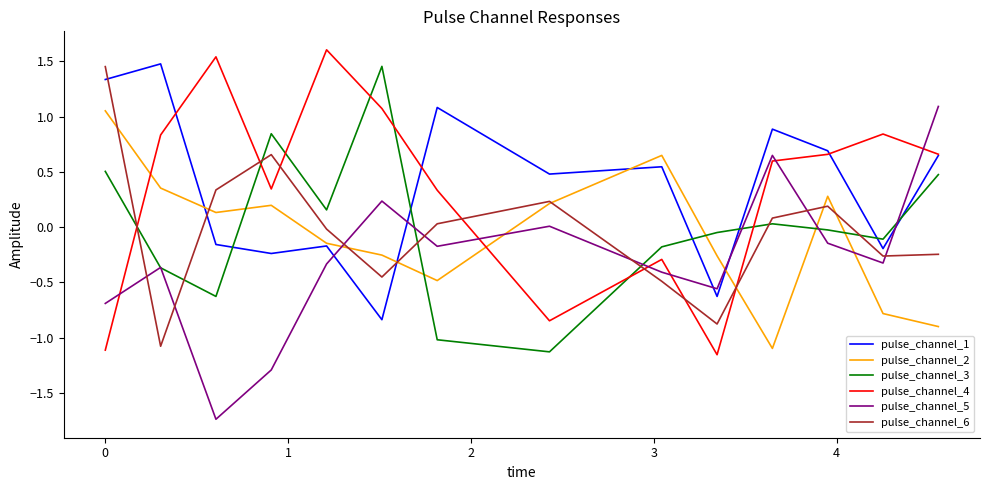

What are all the series names shown in the legend?

pulse_channel_1, pulse_channel_2, pulse_channel_3, pulse_channel_4, pulse_channel_5, pulse_channel_6